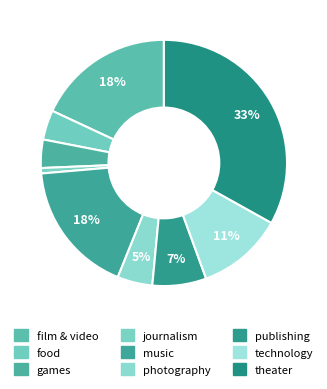

Count the number of slices in the pie.

9